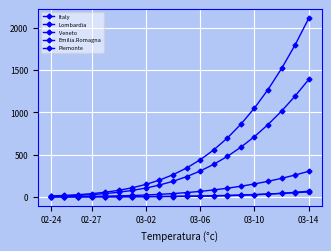

Which series has the largest total across all categories?

Italy